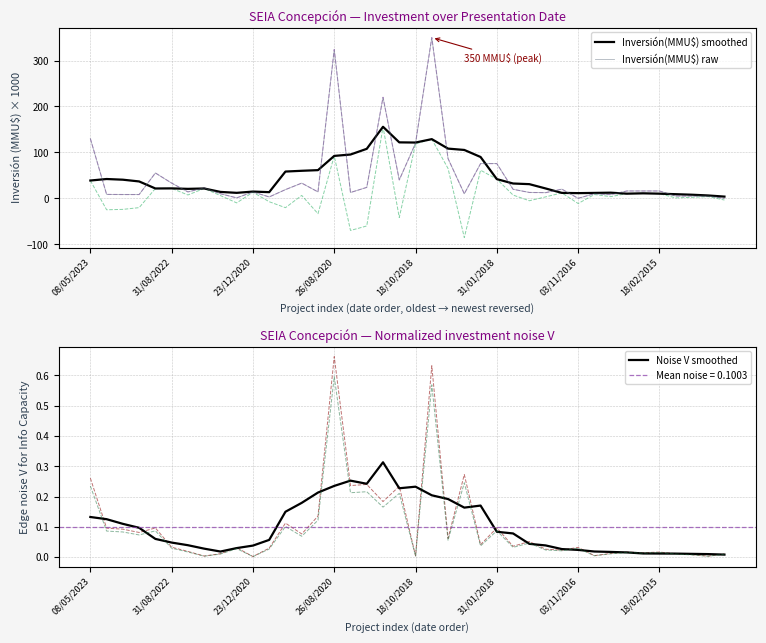

True or false: Inversión(MMU$) smoothed and Noise V smoothed cross at least once.

False